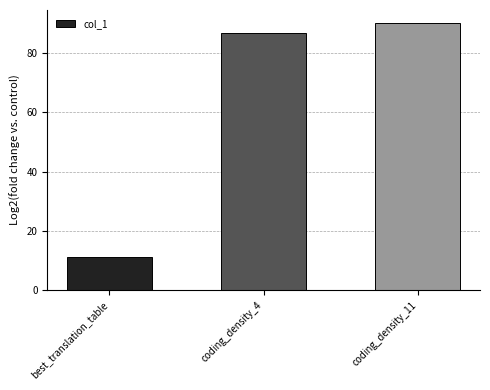

Reading left to right, list all the values displayed in this chart.

11.0	86.8	90.1